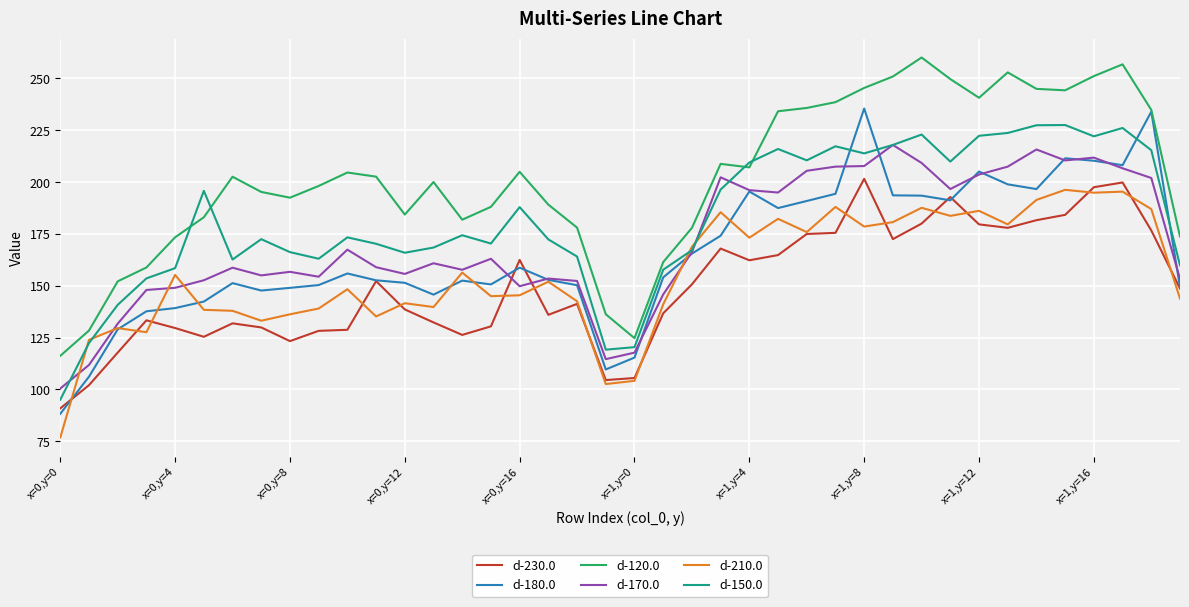

What is the highest value of the d-120.0 series?

260.1